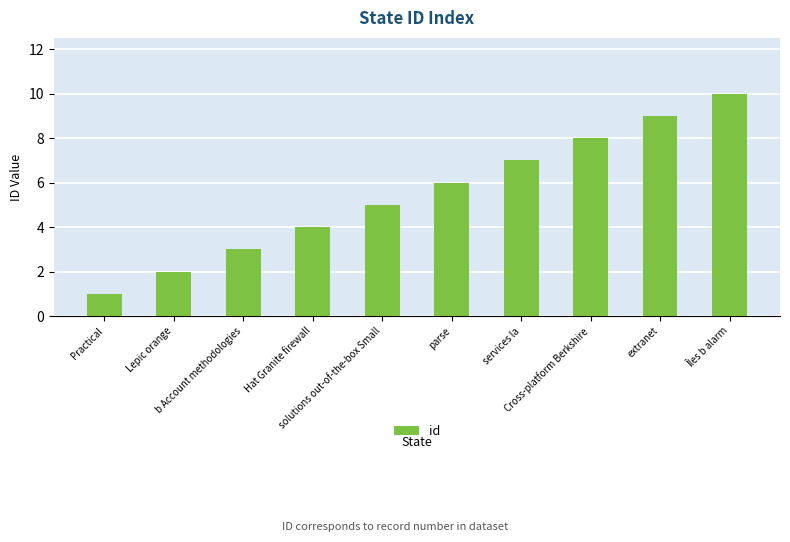

What position from the right is Îles b alarm?

1